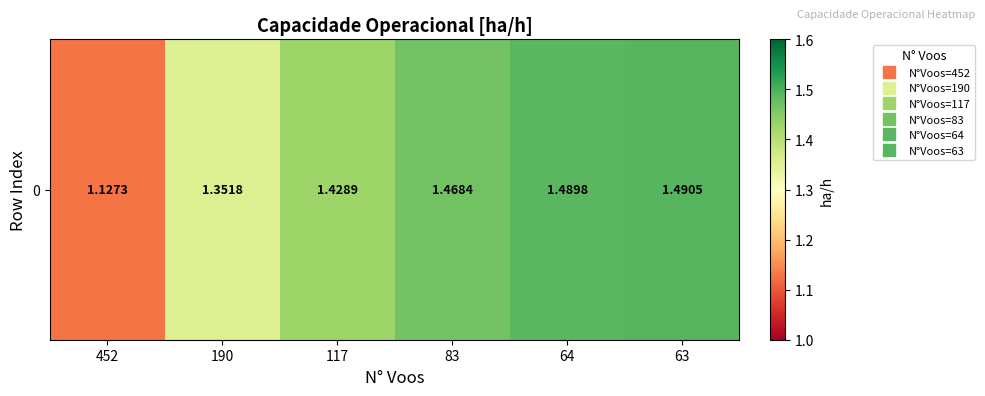

Rank the categories by value from lowest to highest.

452, 190, 117, 83, 64, 63